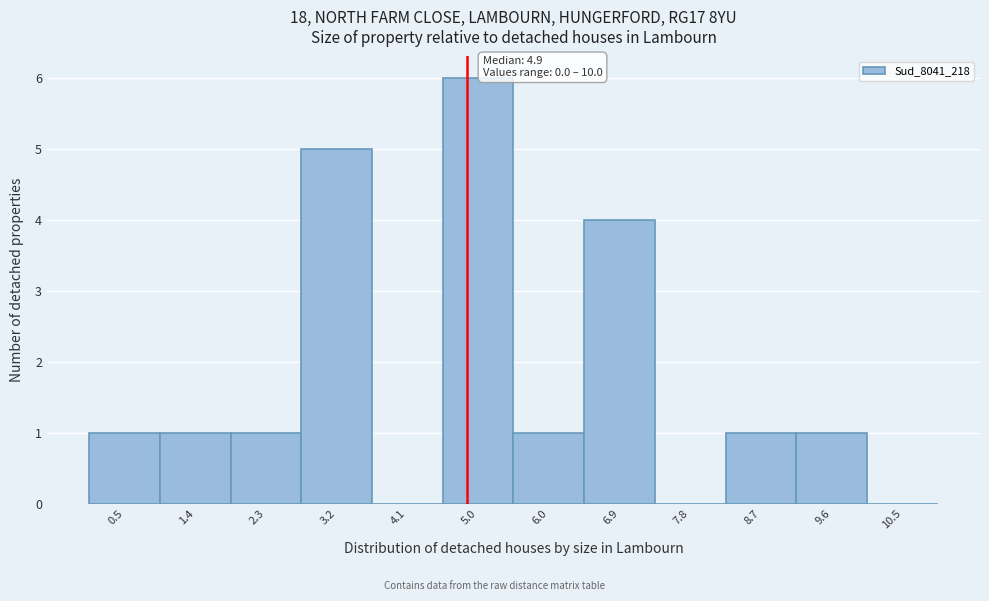

Over which range of the x-axis is the bar tallest?

4.6 to 5.5